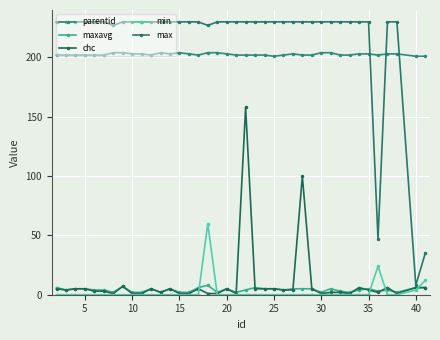

Which series has the largest range (max minus min)?

max